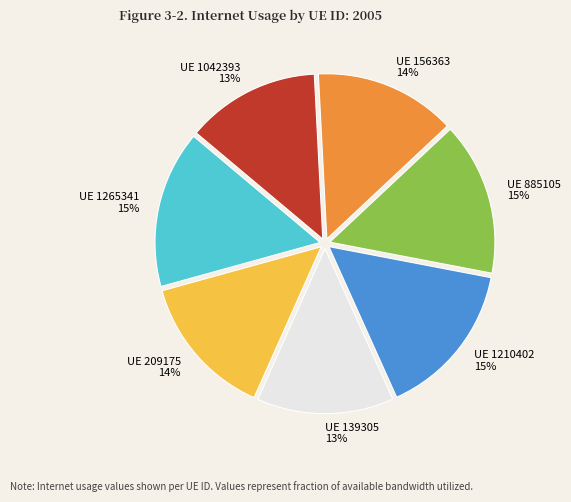

Is there any slice that represents more than half of the pie?

No